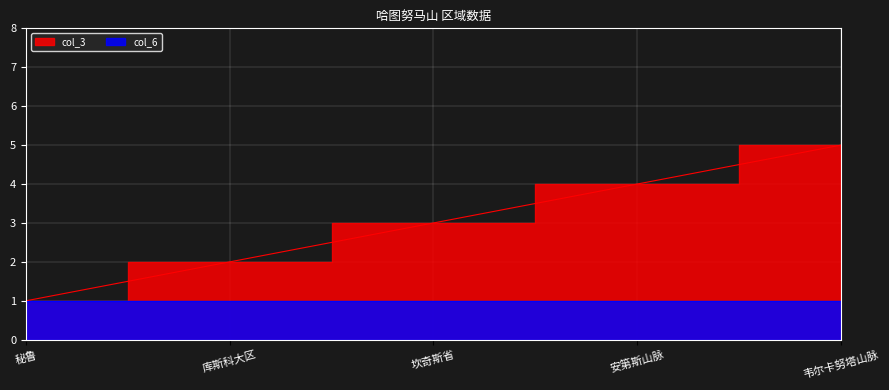

How many lines are shown in the chart?

1